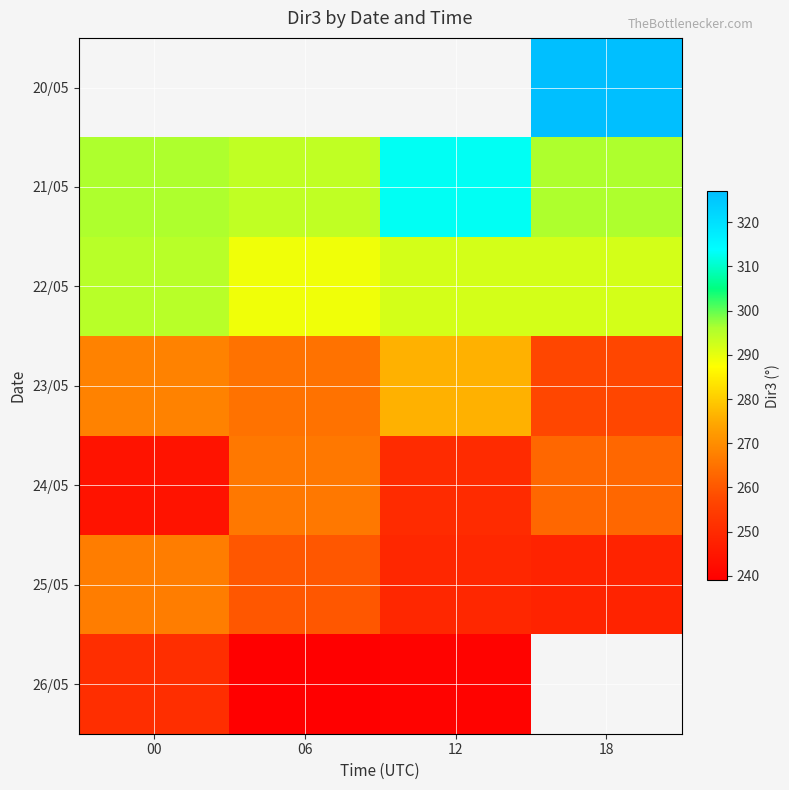

List the labels in order of 24/05 value, largest first.

06, 18, 12, 00